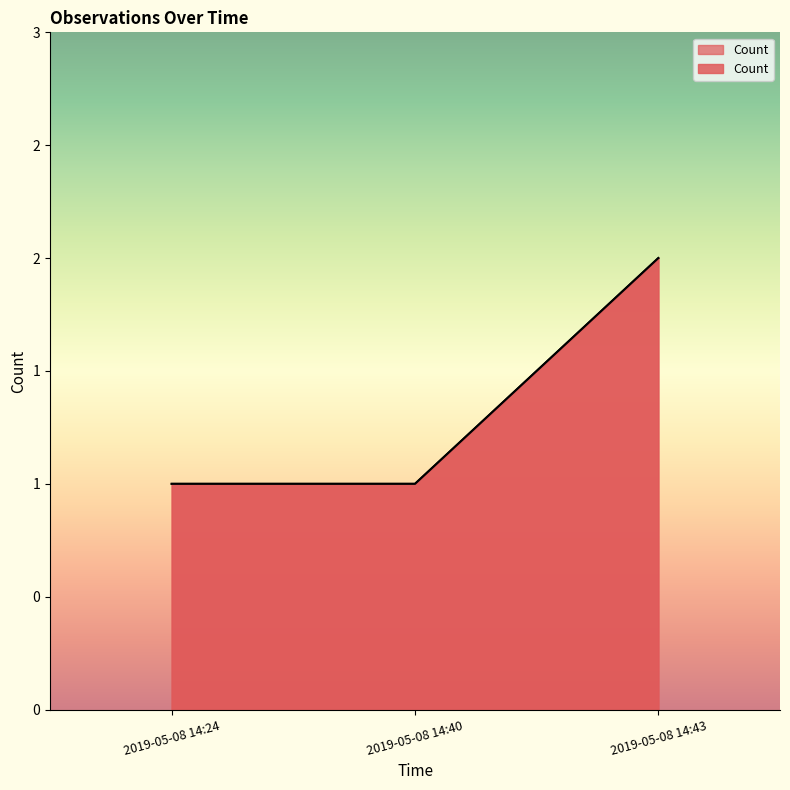

What is the difference between the values at 2019-05-08 14:40 and 2019-05-08 14:43?

1